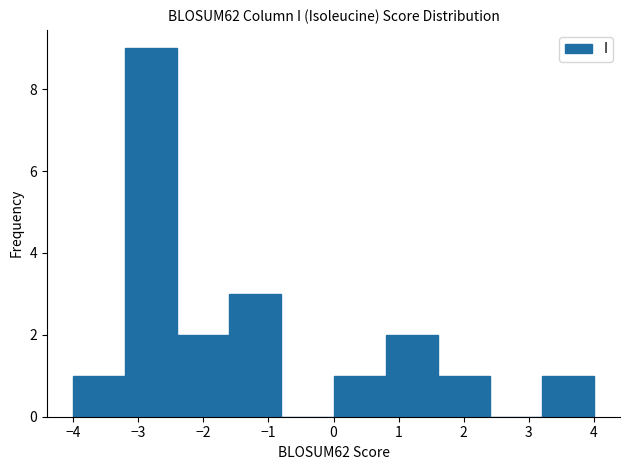

Reading left to right, transcribe this chart: for each bar, give the range it covers on the x-axis and its height. The values are not printed on the chart, so give them approximately, as read against the axis.

-4.0 to -3.2: 1
-3.2 to -2.4: 9
-2.4 to -1.6: 2
-1.6 to -0.8: 3
-0.8 to 0.0: 0
0.0 to 0.8: 1
0.8 to 1.6: 2
1.6 to 2.4: 1
2.4 to 3.2: 0
3.2 to 4.0: 1